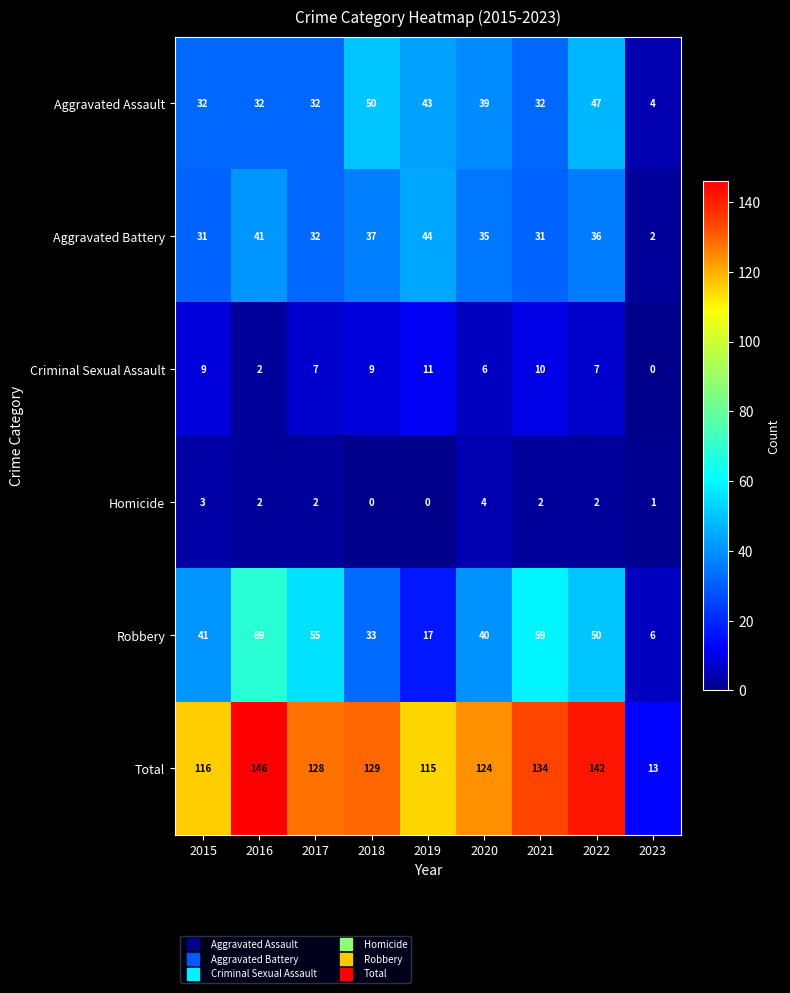

Where does the Aggravated Battery series first go above 35?

2016